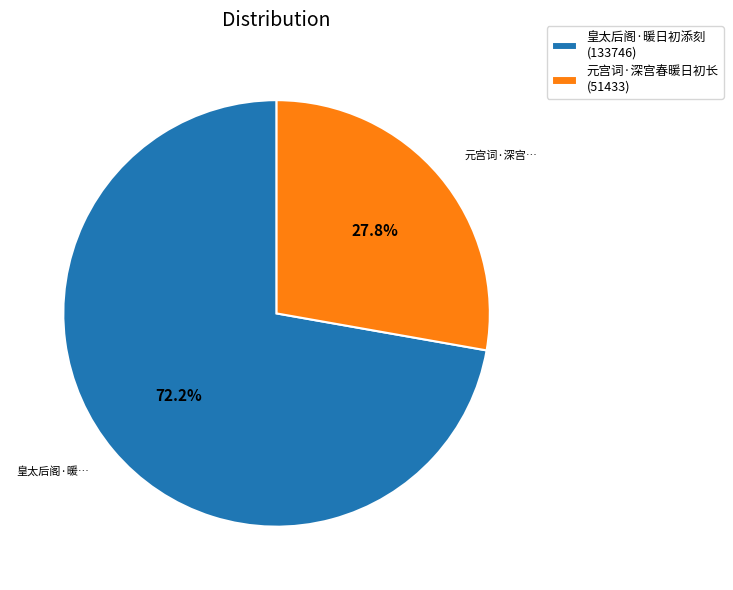

Is there any slice that represents more than half of the pie?

Yes